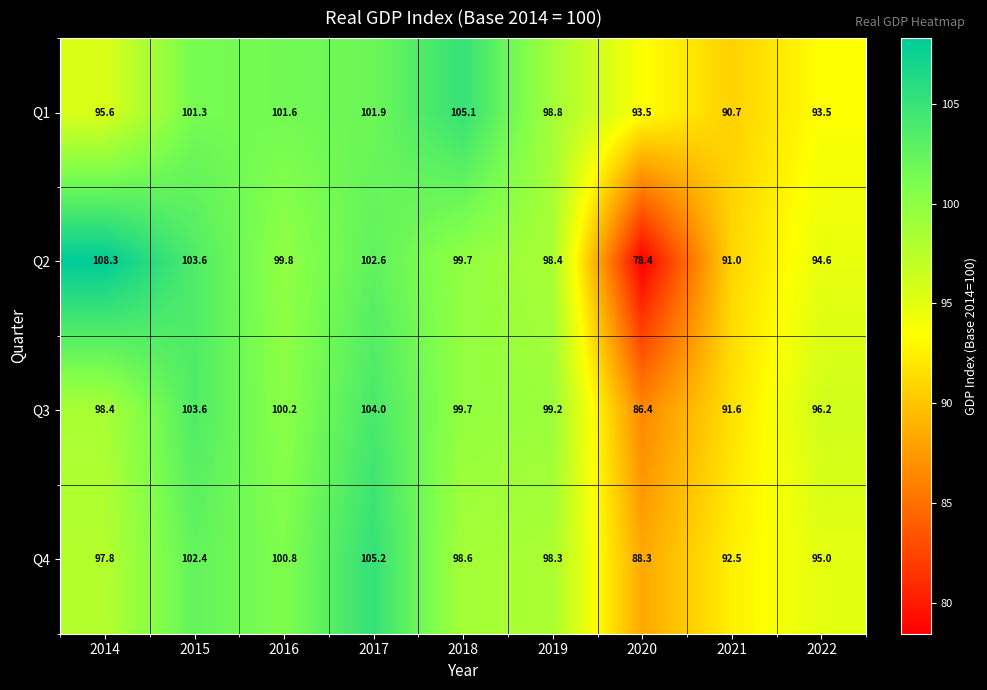

At which label does Q4 first exceed 98?

2015